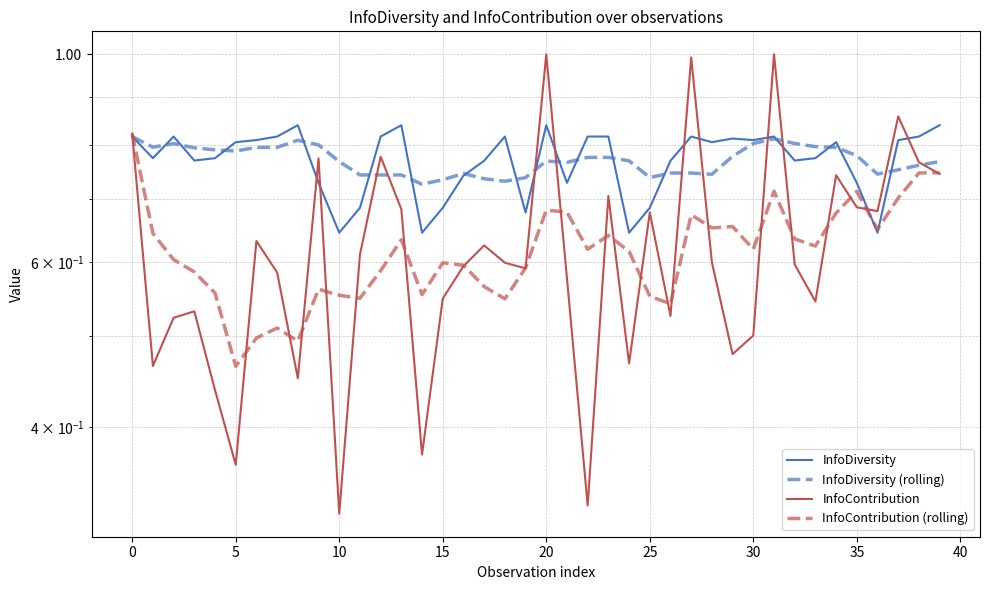

After their last crossing, which series has the higher values: InfoContribution (rolling) or InfoContribution?

InfoContribution (rolling)